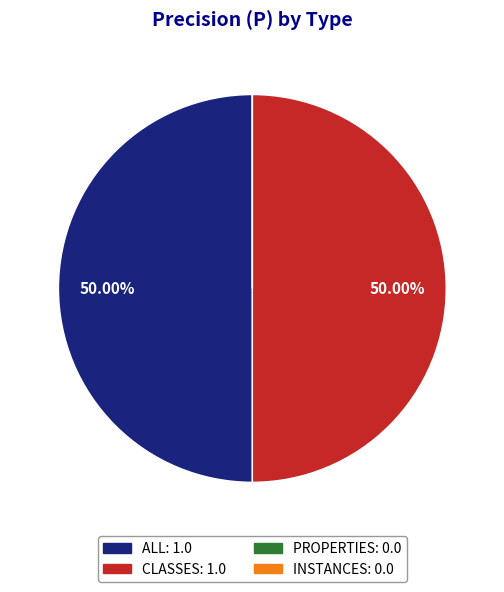

What is the ratio of the value at ALL to the value at CLASSES?

1.0